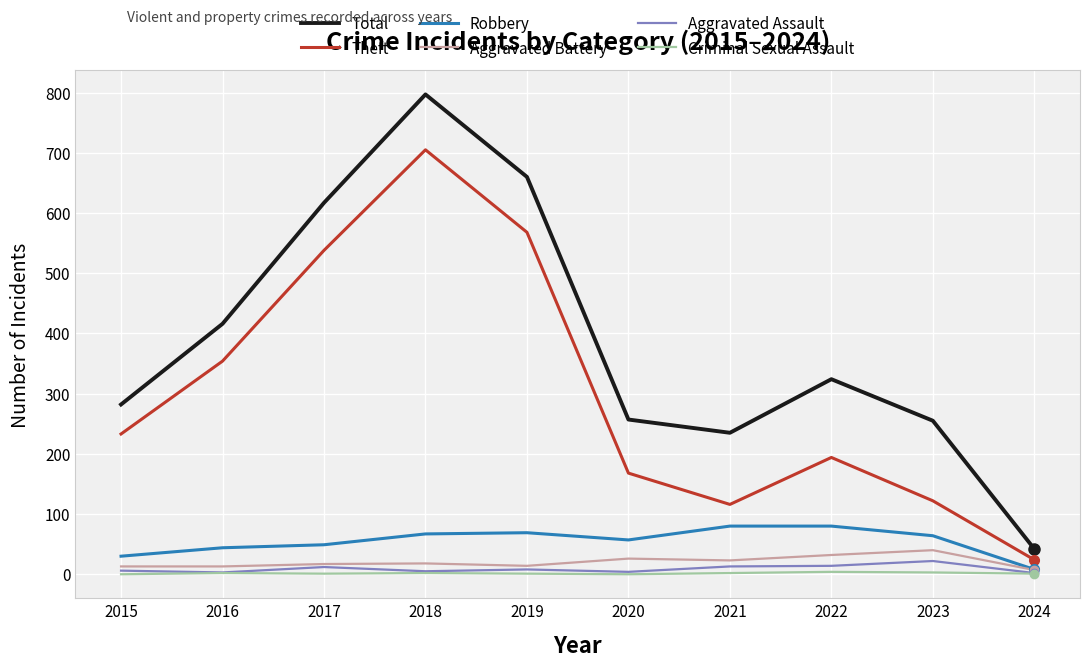

Between 2020 and 2021, which series saw the biggest shift?

Theft